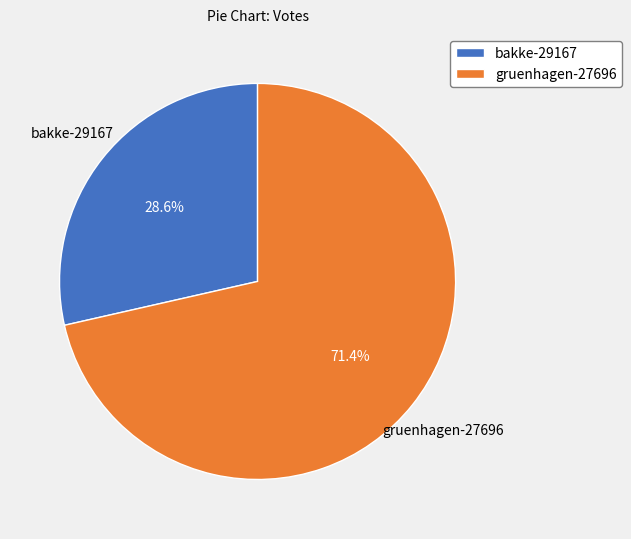

Is there a majority slice in this chart?

Yes